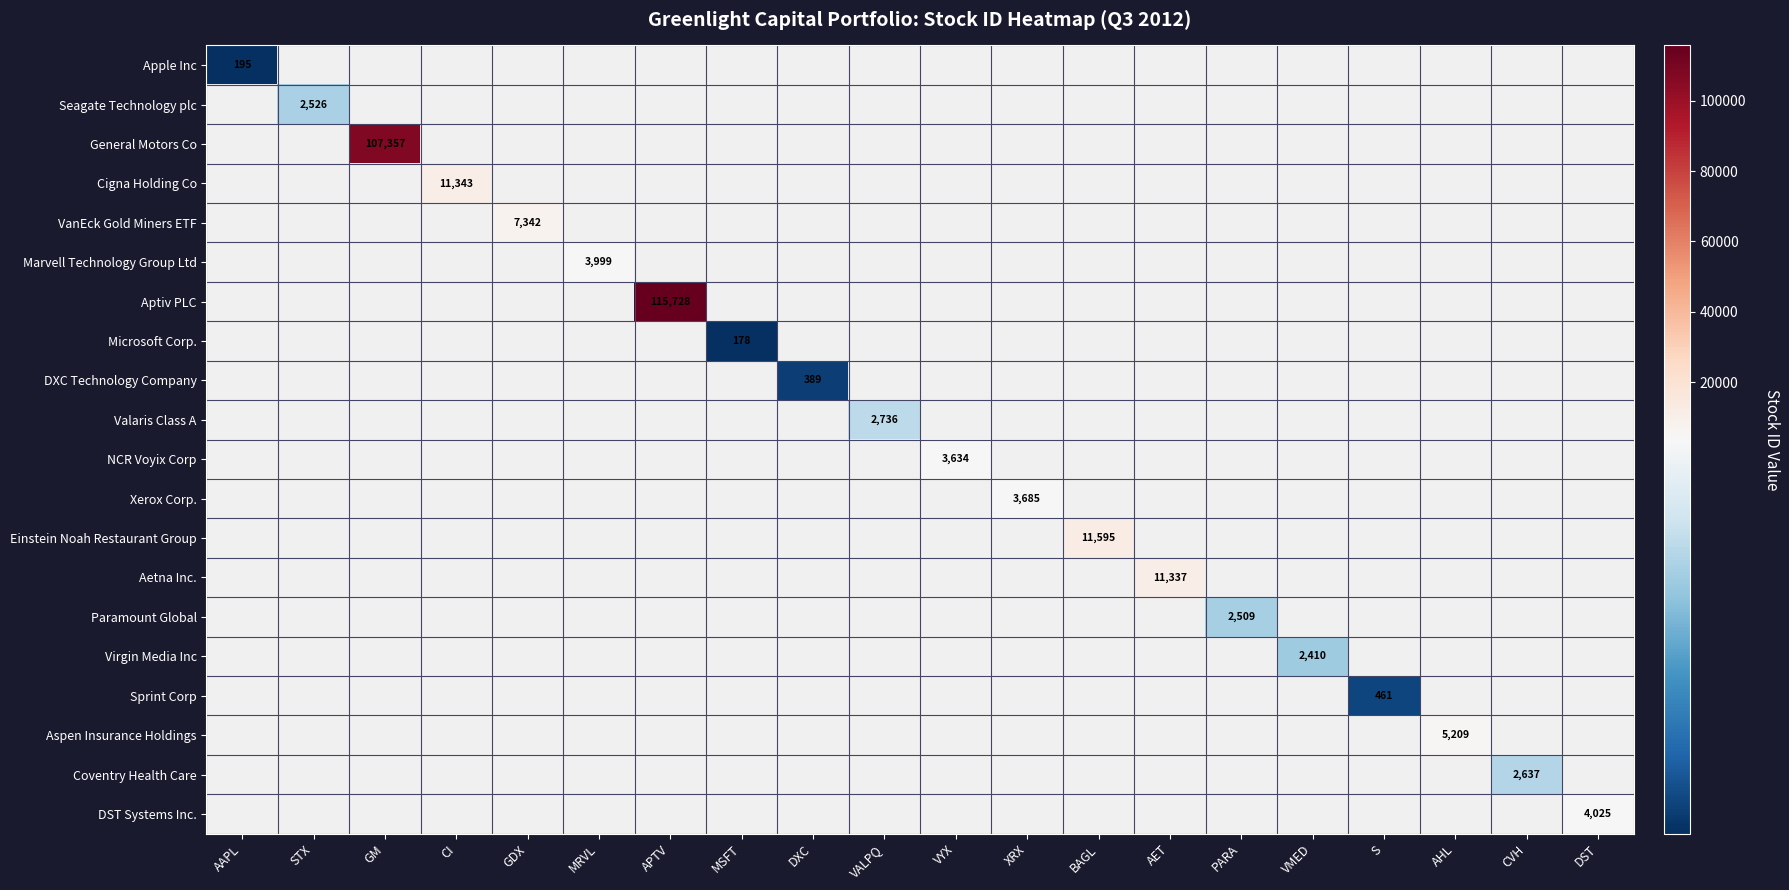

At which category does the chart reach its minimum across all series?

MSFT